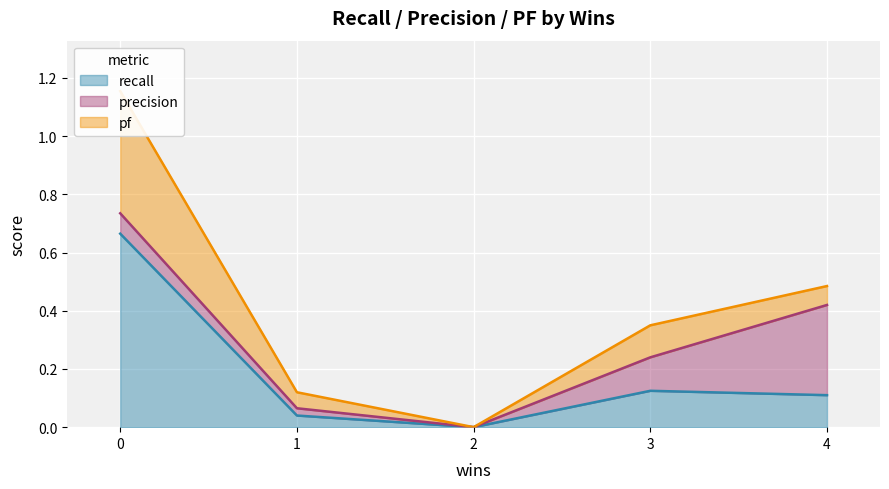

List the series in order of their peak value, lowest first.

precision, pf, recall